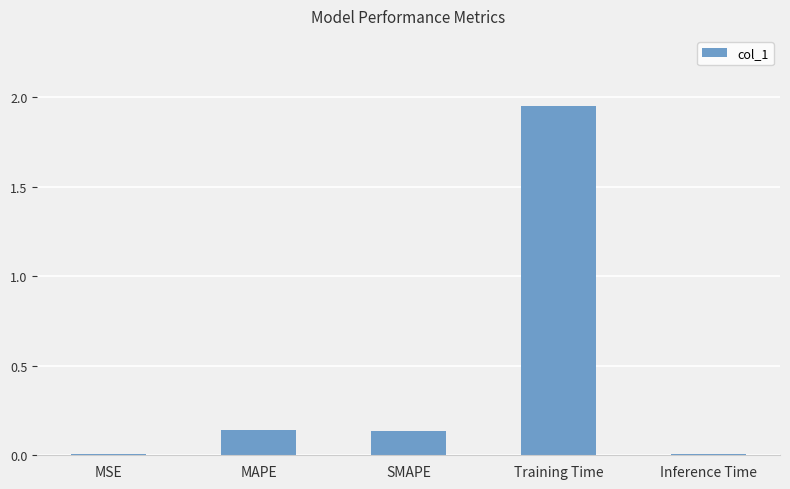

What is the sum of the values at SMAPE and MAPE?

0.3